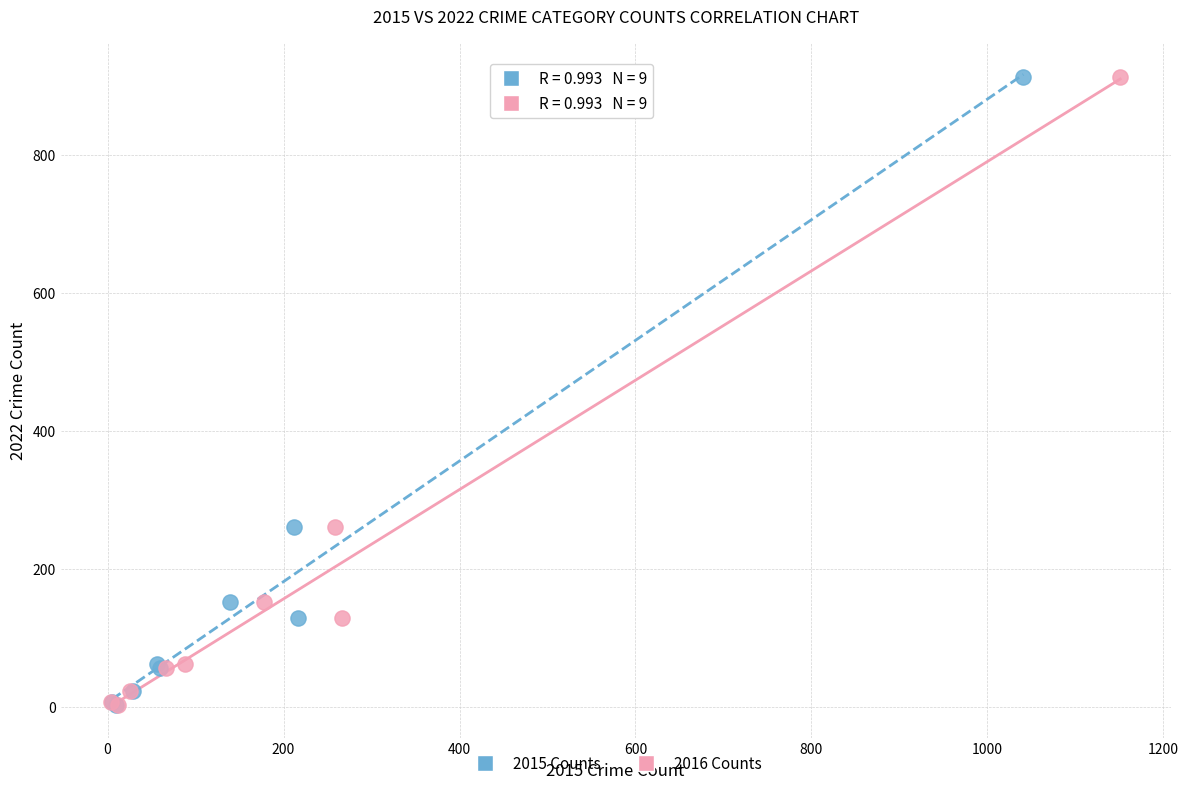

What are all the series names shown in the legend?

2015 Counts, 2016 Counts